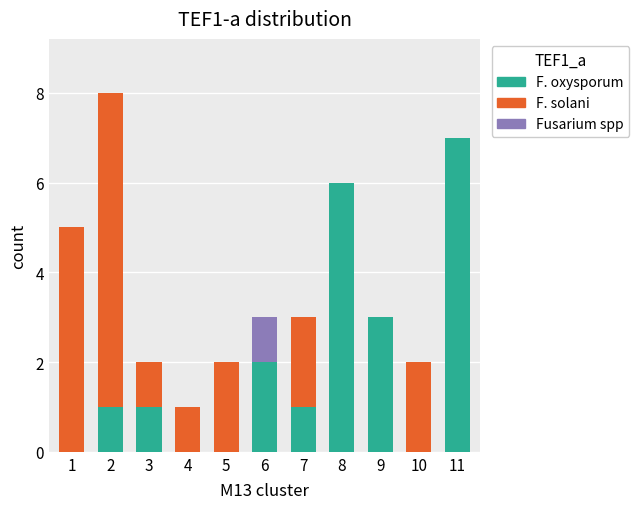

Which category has the highest value in the F. oxysporum series?

11